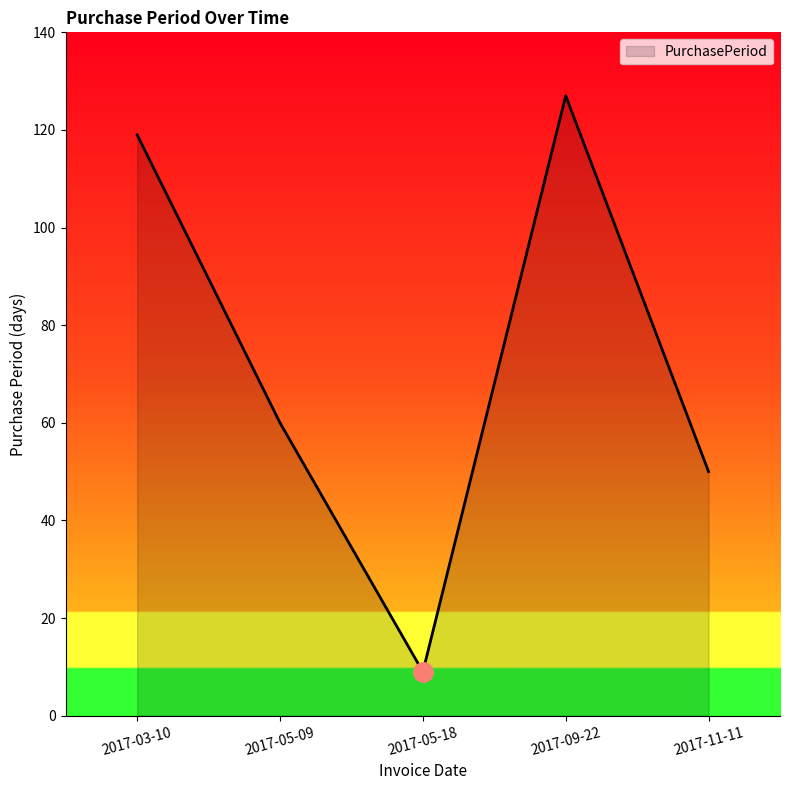

Count the number of data series in this chart.

1